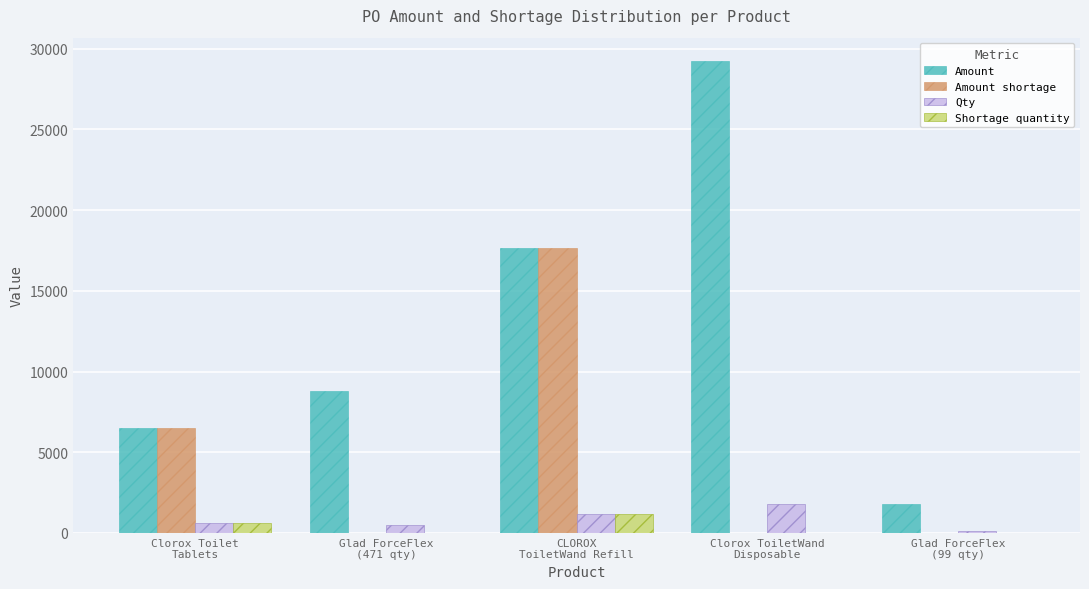

Does the chart contain stacked bars?

No